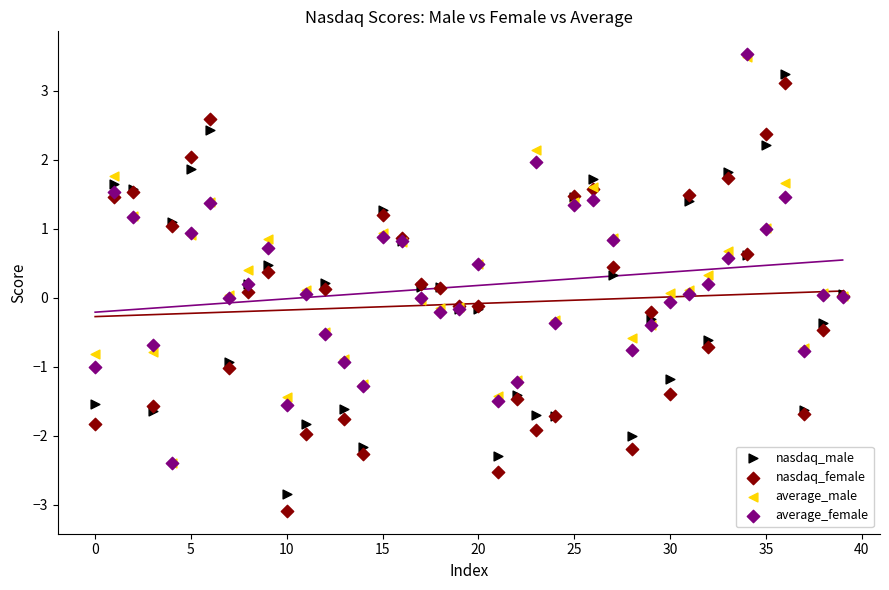

Which series has the largest Y range (max minus min)?

nasdaq_female